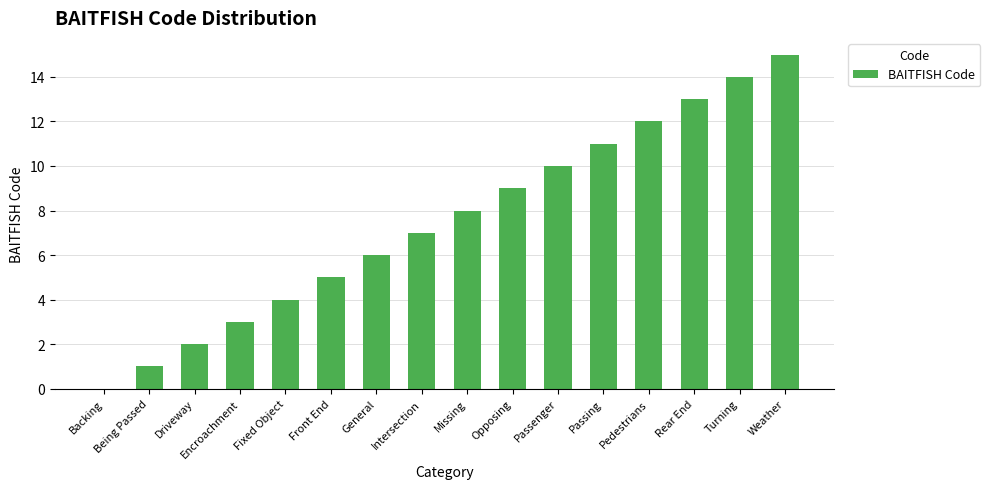

Reading left to right, list all the values displayed in this chart.

Backing=0	Being Passed=1	Driveway=2	Encroachment=3	Fixed Object=4	Front End=5	General=6	Intersection=7	Missing=8	Opposing=9	Passenger=10	Passing=11	Pedestrians=12	Rear End=13	Turning=14	Weather=15